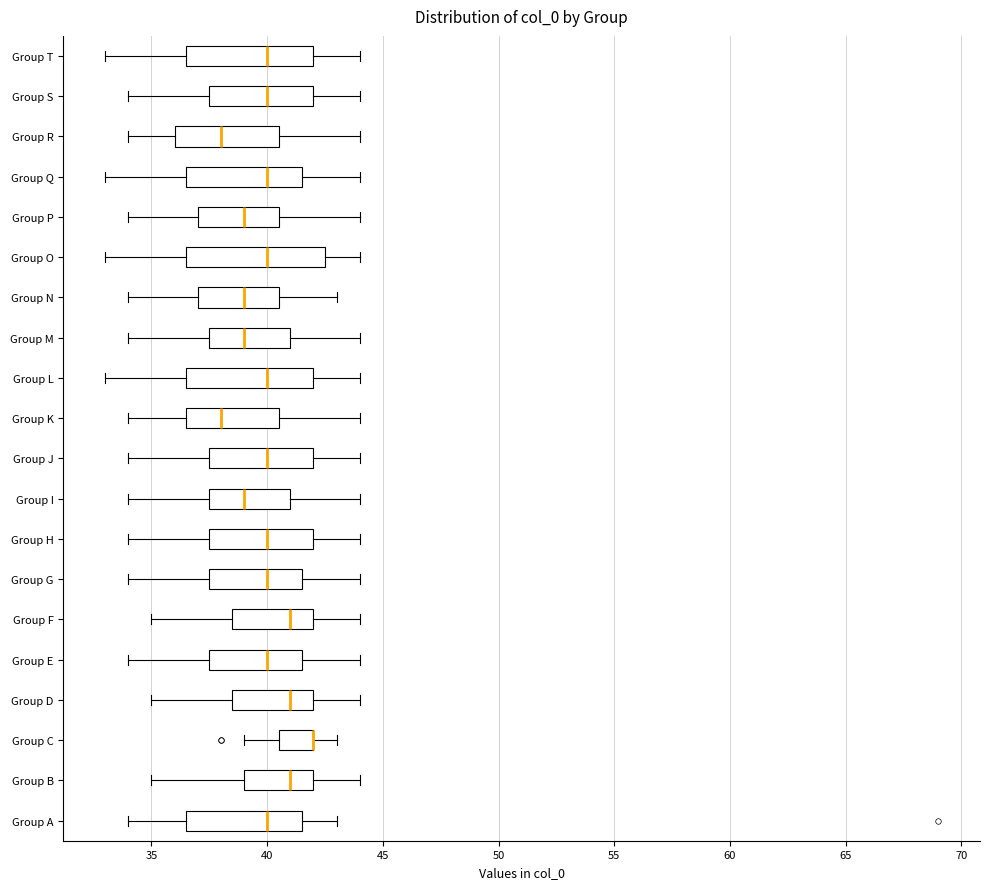

Comparing the boxes themselves (not the whiskers), which one is the widest?

Group O